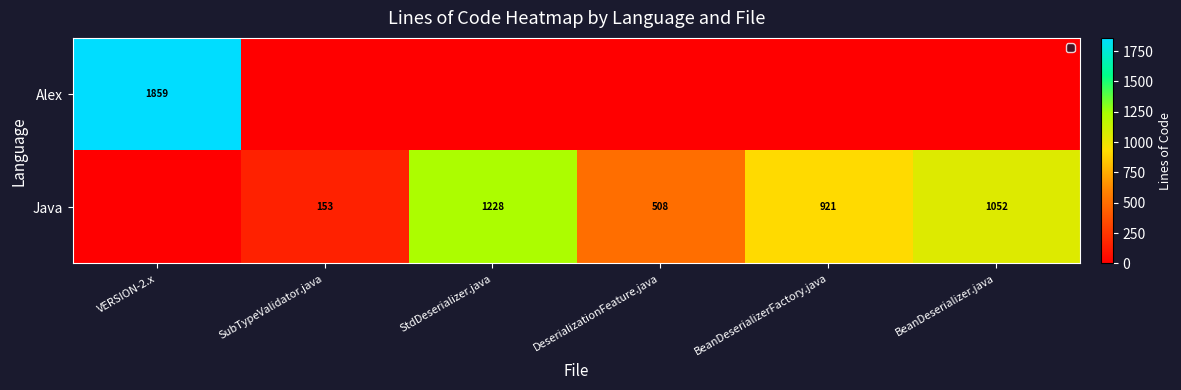

Is it true that Java equals 144 at DeserializationFeature.java?

False